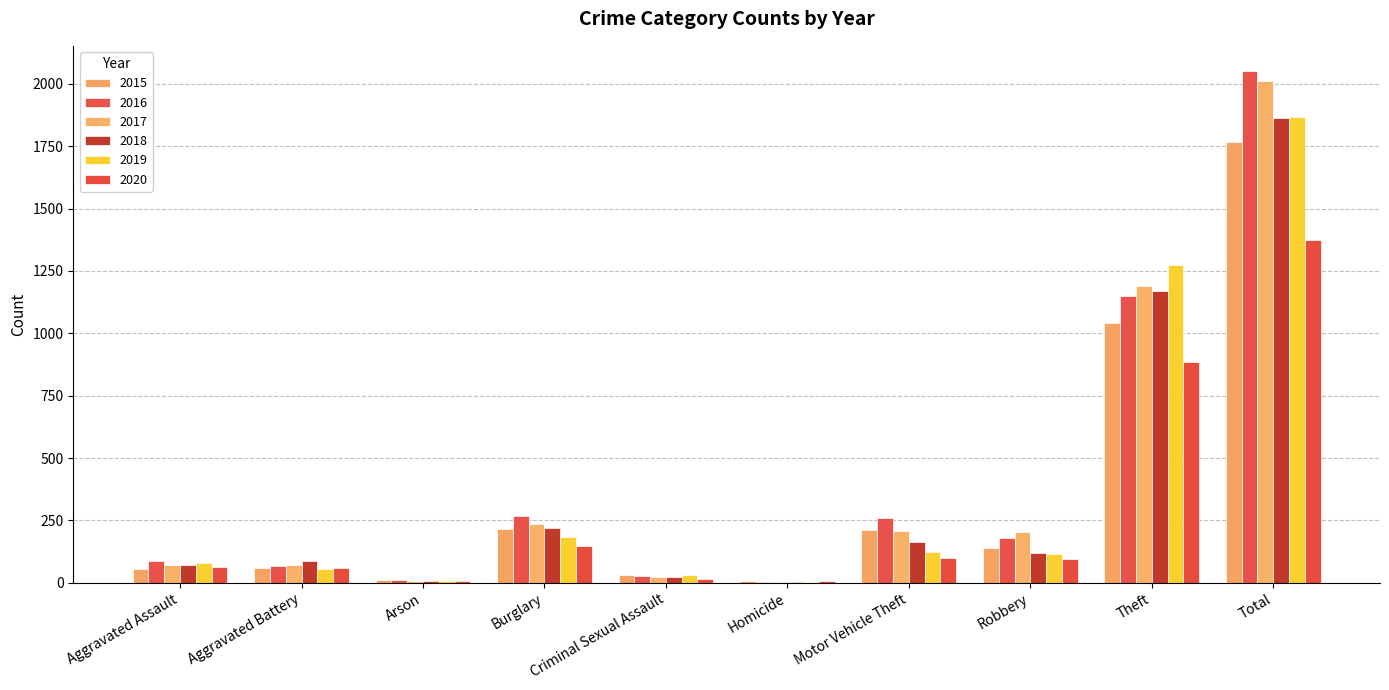

Which series has the widest spread of values?

2016